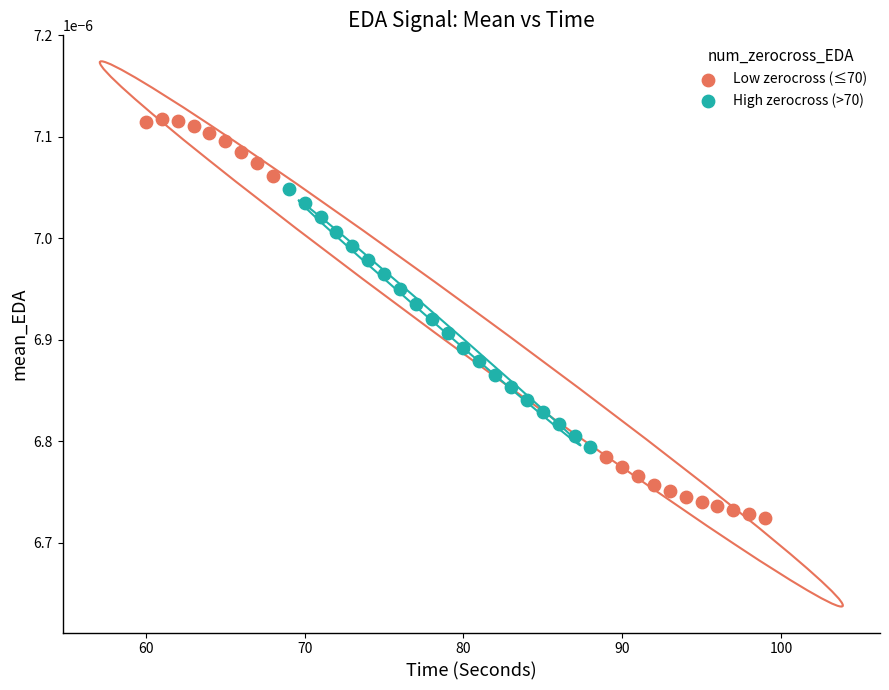

Which series reaches the minimum Y coordinate?

Low zerocross (≤70)